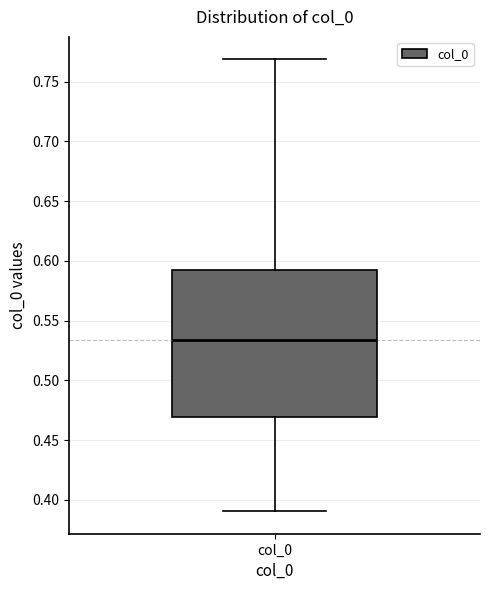

Transcribe this box plot: give where the median line is, the range the box spans, and where the two whiskers end, as read against the y-axis. The values are not printed on the chart, so give them approximately, as read against the axis.

median 0.535, box 0.470 to 0.595, whiskers 0.390 to 0.770